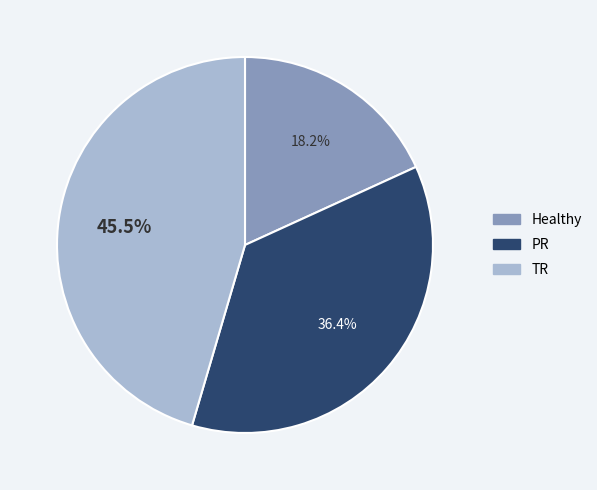

Is there a majority slice in this chart?

No